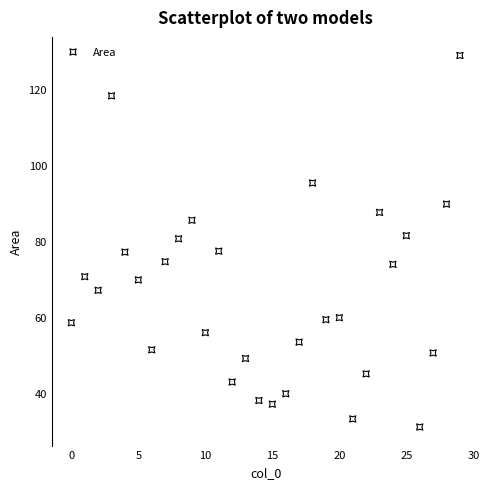

What is the range of X values (max minus min)?

29.0